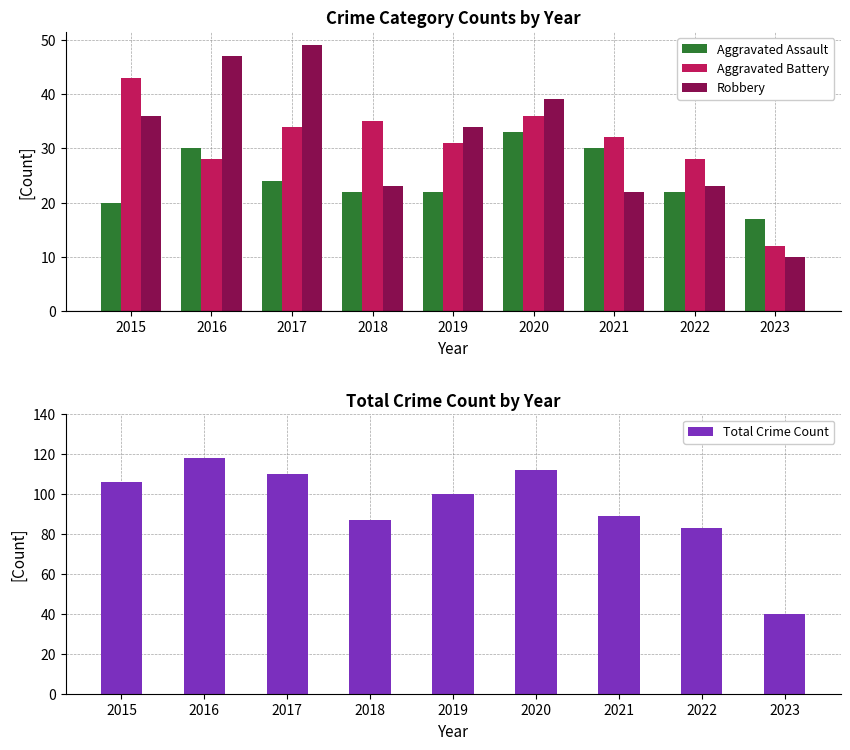

True or false: Aggravated Assault has a value of 31 at 2018.

False